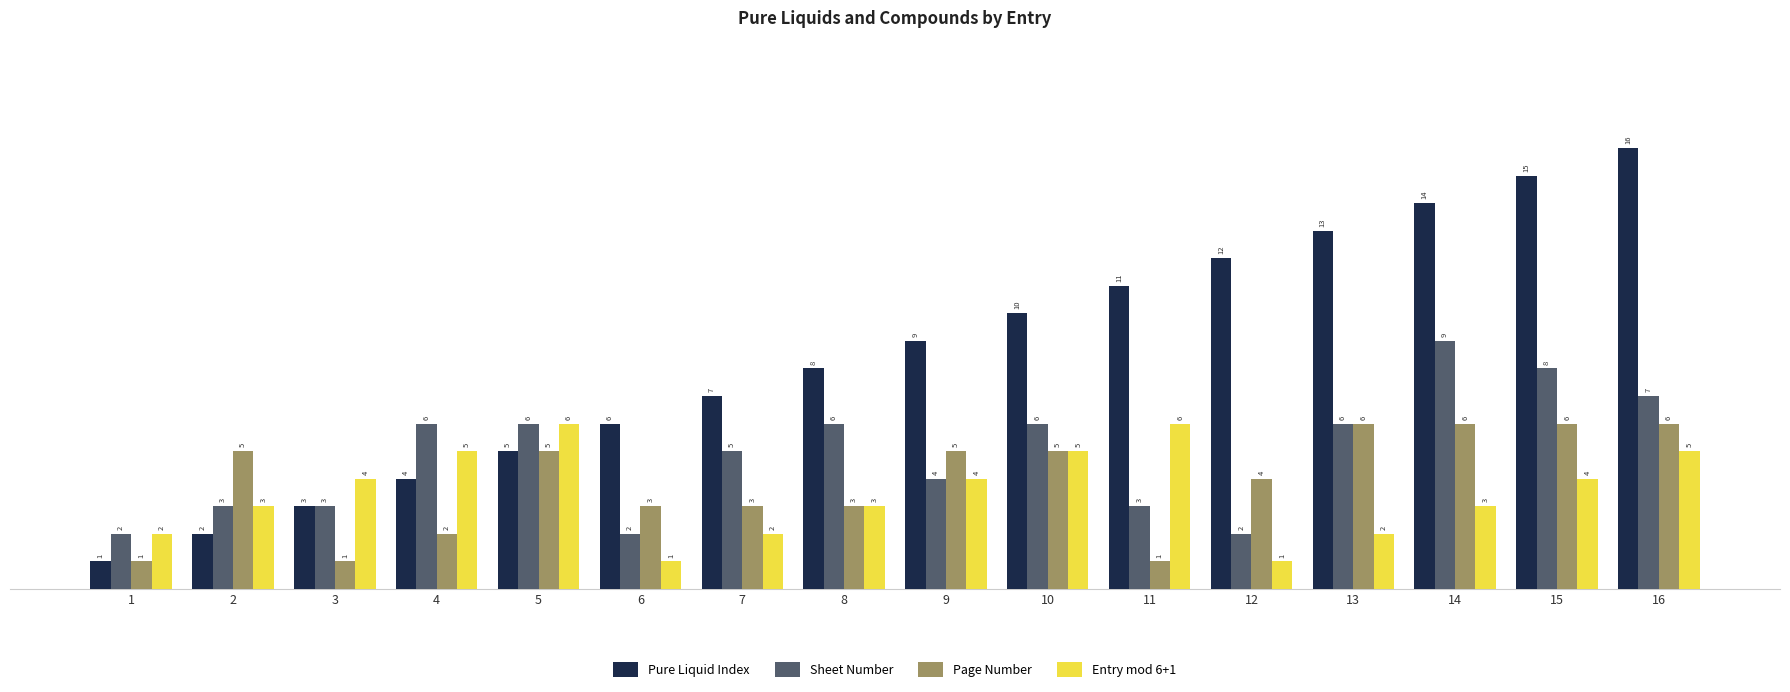

What are all the series names shown in the legend?

Pure Liquid Index, Sheet Number, Page Number, Entry mod 6+1